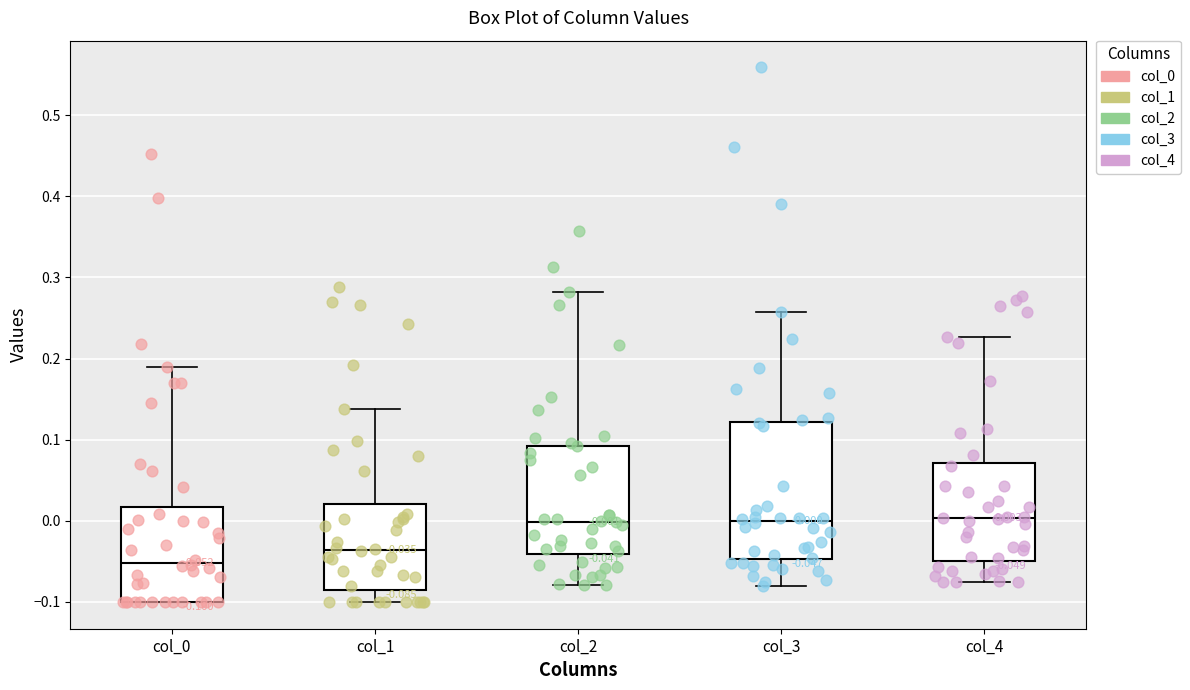

Which box is the tallest, from its lower edge to its upper edge?

col_3